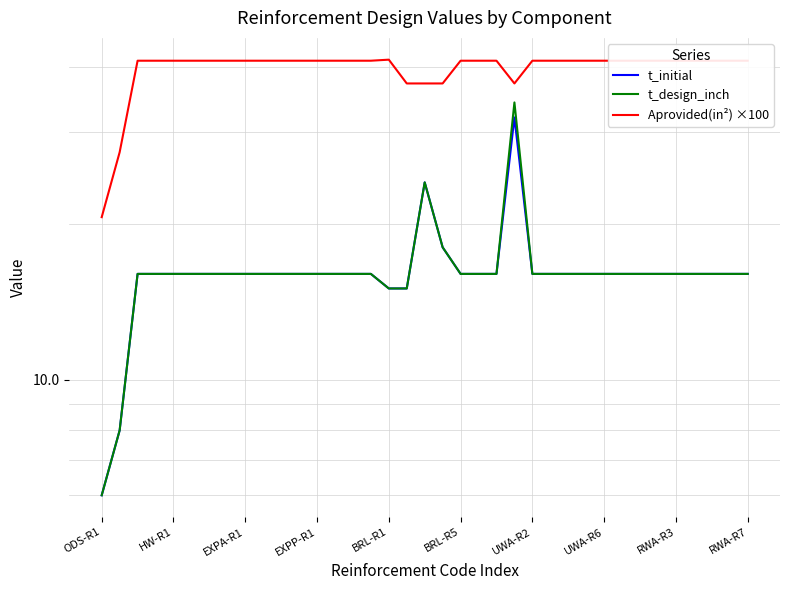

At which category does t_initial reach its first local peak?

18